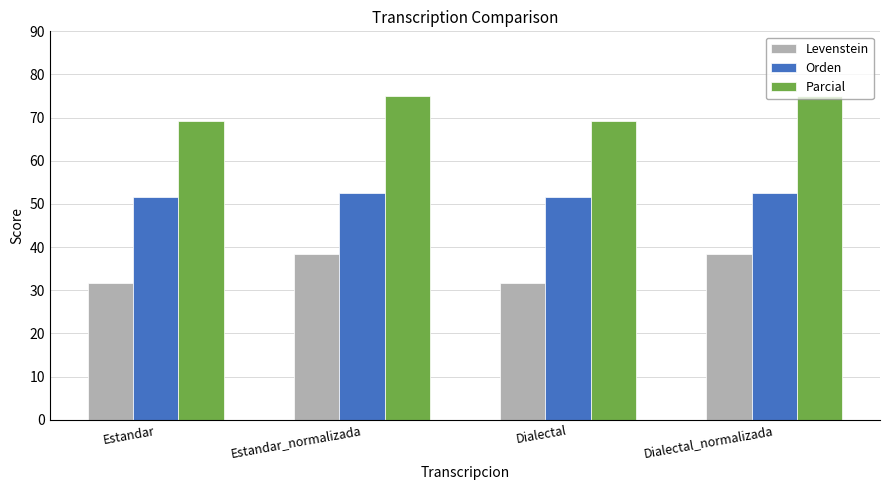

Rank the series by their average value, from highest to lowest.

Parcial, Orden, Levenstein